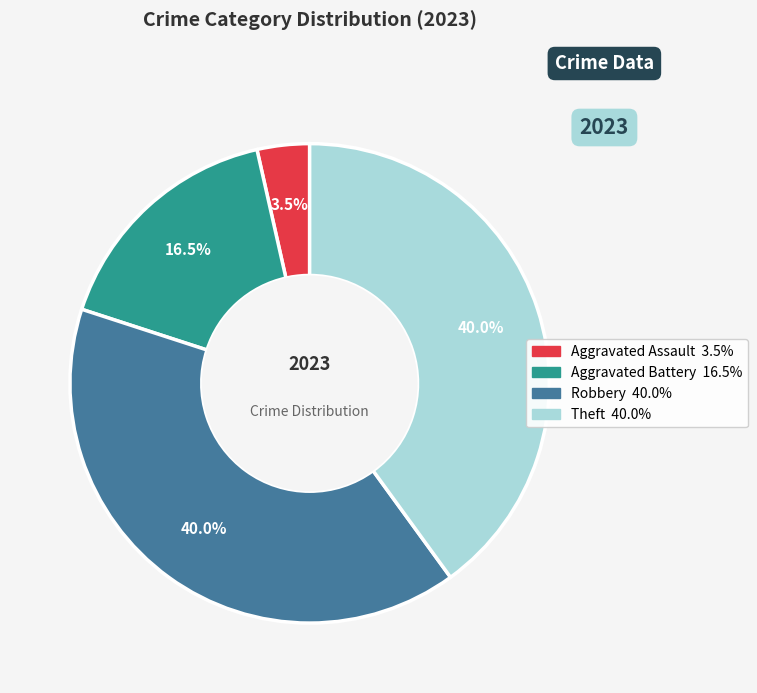

Is there any slice that represents more than half of the pie?

No